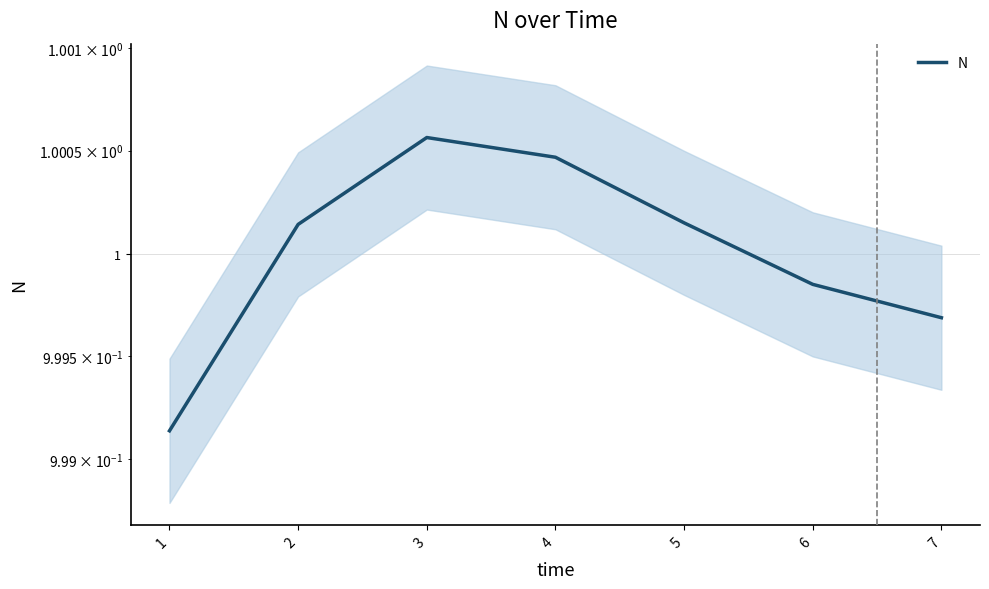

Is this an area chart (filled region under the line)?

No